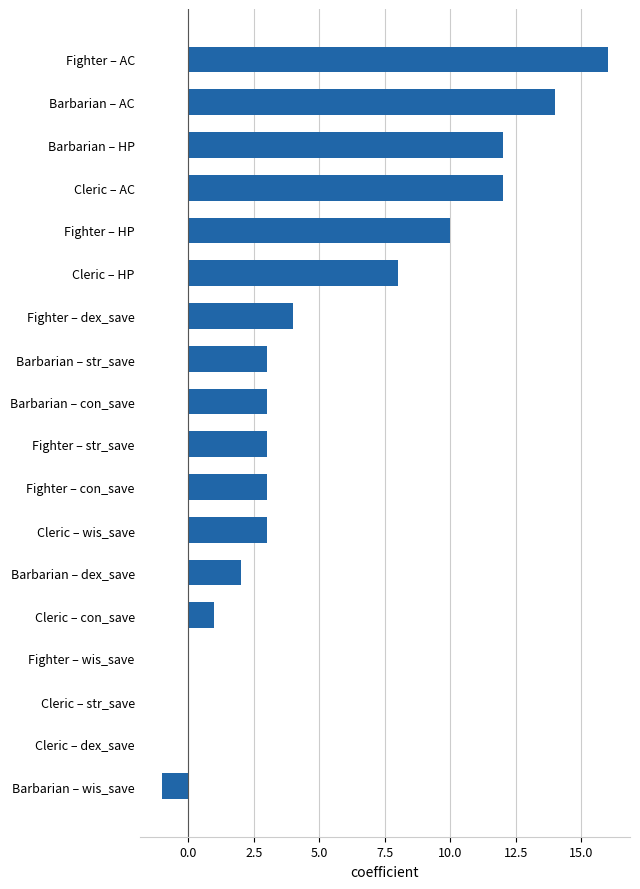

Read the value at Barbarian – con_save.

3